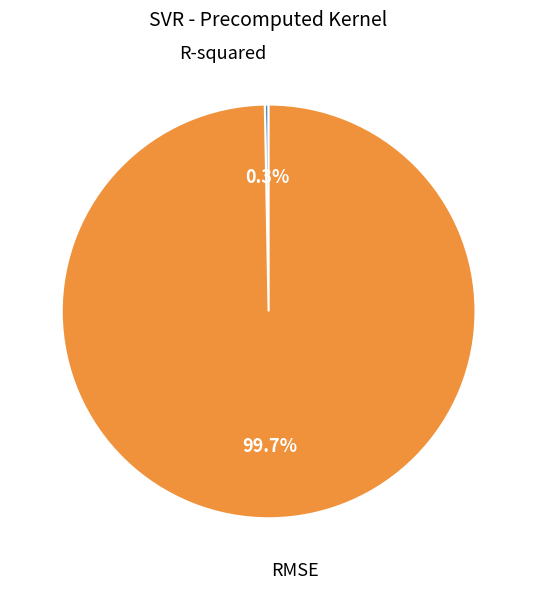

How many slices are in this pie chart?

2